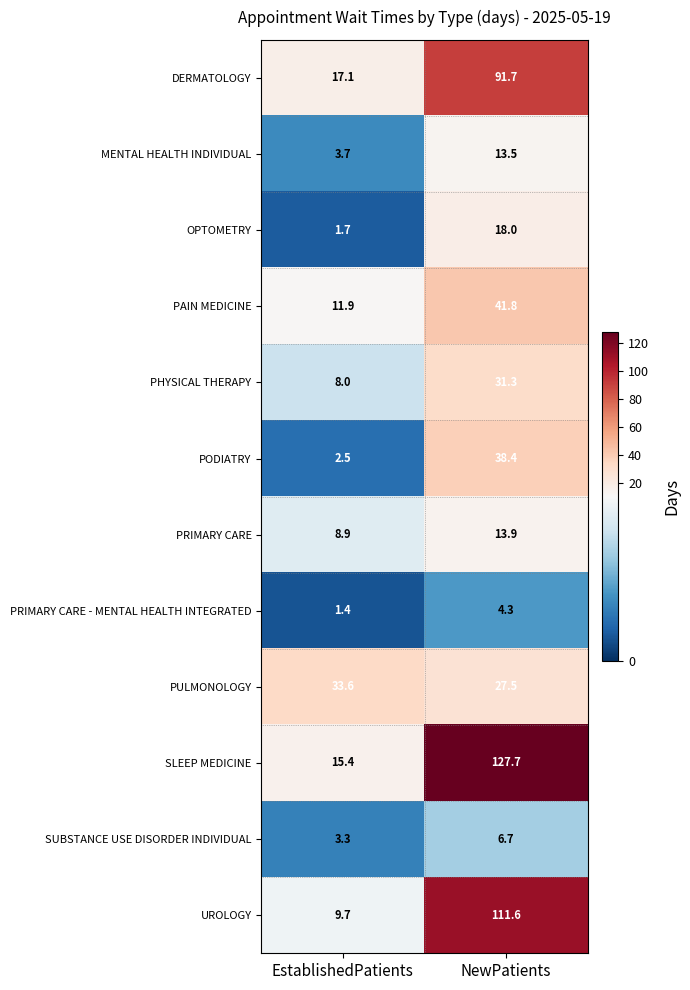

At how many categories does at least one series exceed 57?

1